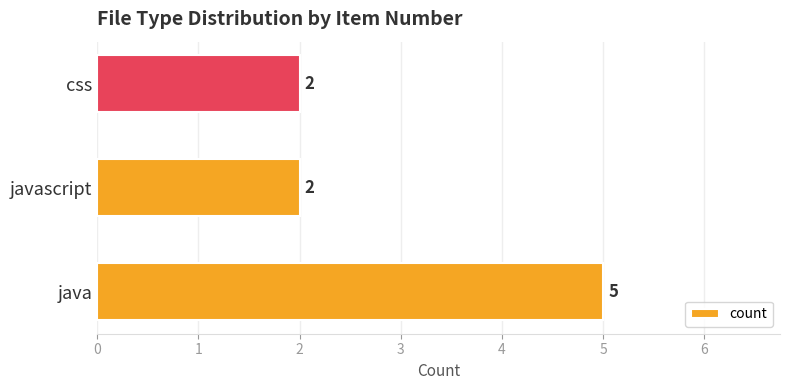

What is the approximate value at java?

5